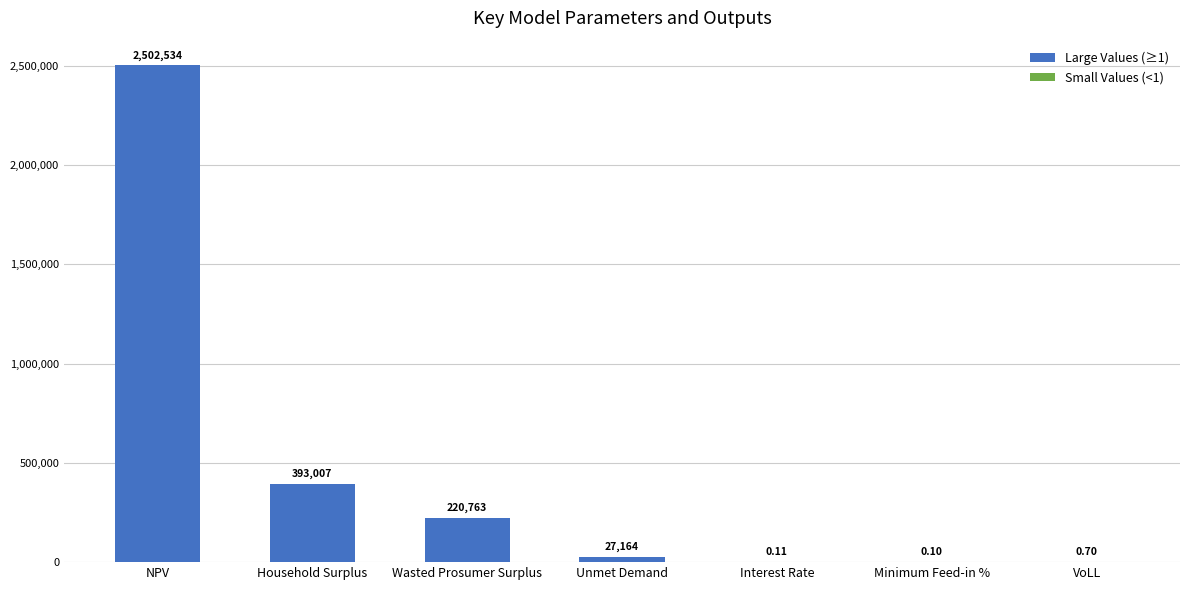

At which label is the value closest to 1251267?

Household Surplus